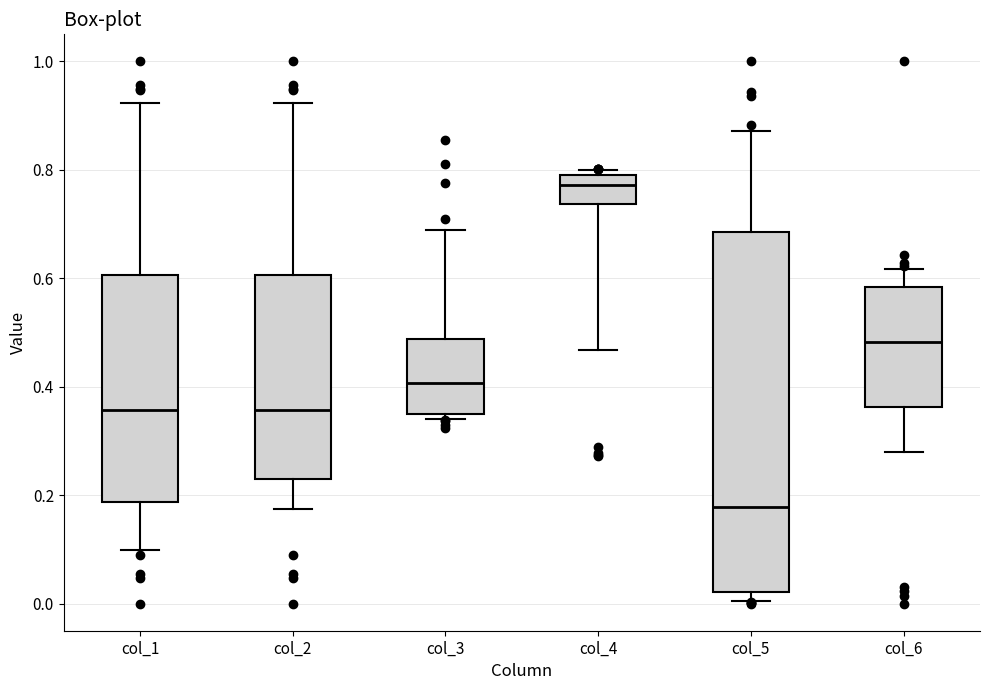

Reading left to right, transcribe this box plot: for each box, give where its median line is, the range the box spans, and where its two whiskers end, as read against the y-axis. The values are not printed on the chart, so give them approximately, as read against the axis.

col_1: median 0.36, box 0.18 to 0.60, whiskers 0.10 to 0.92
col_2: median 0.36, box 0.22 to 0.60, whiskers 0.18 to 0.92
col_3: median 0.40, box 0.34 to 0.48, whiskers 0.34 (just below the box's lower edge) to 0.68
col_4: median 0.78, box 0.74 to 0.80, whiskers 0.46 to 0.80 (just above the box's upper edge)
col_5: median 0.18, box 0.02 to 0.68, whiskers 0.00 to 0.88
col_6: median 0.48, box 0.36 to 0.58, whiskers 0.28 to 0.62